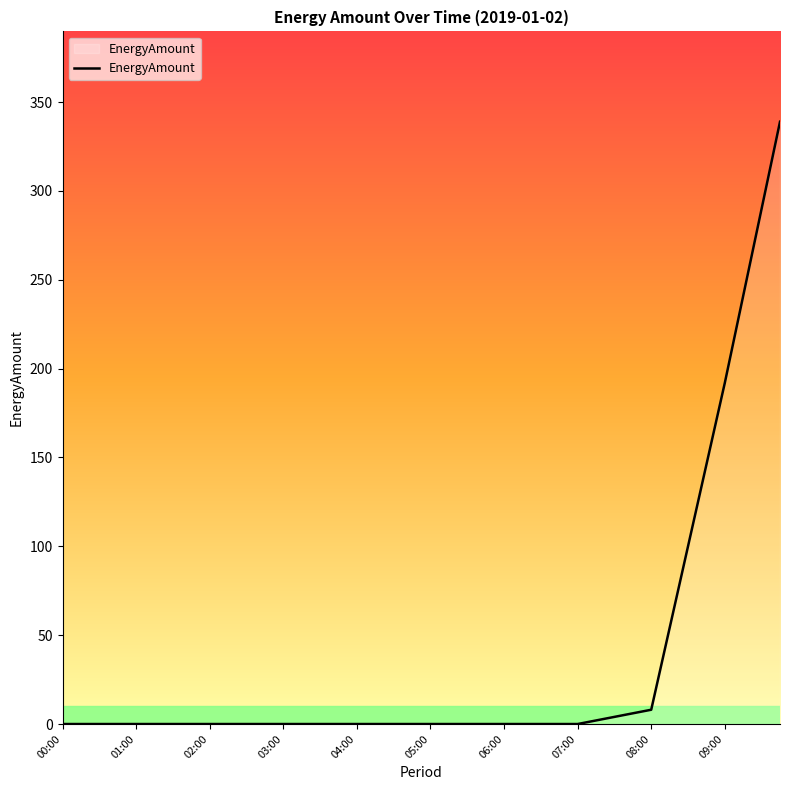

What is the average value?

34.5